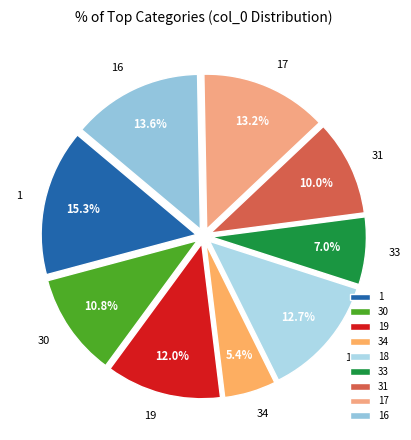

Does any single category account for the majority?

No